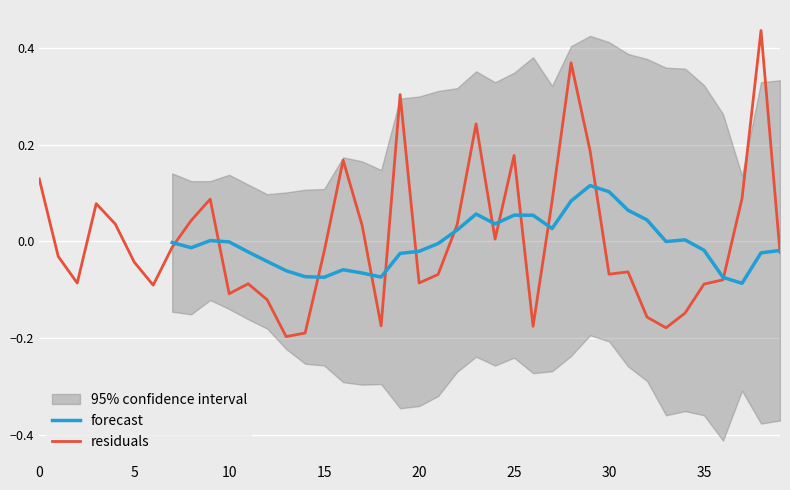

How many values are above zero?

17